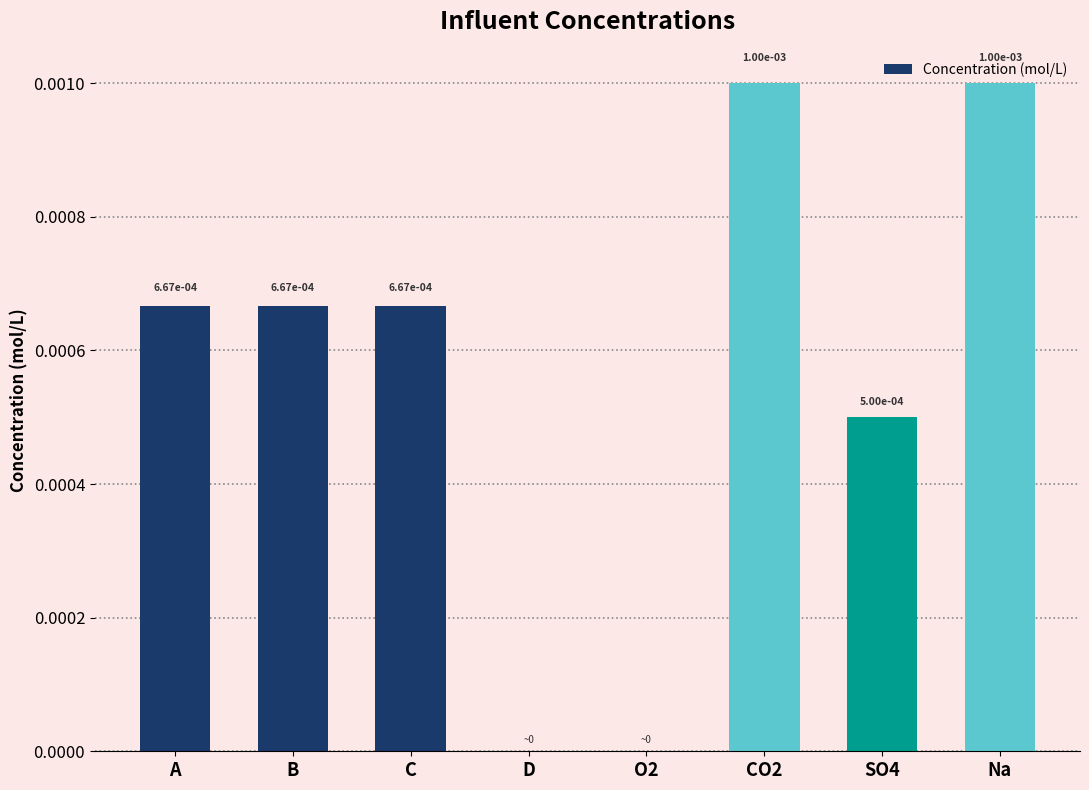

Is it true that the value at B is 0.0?

True